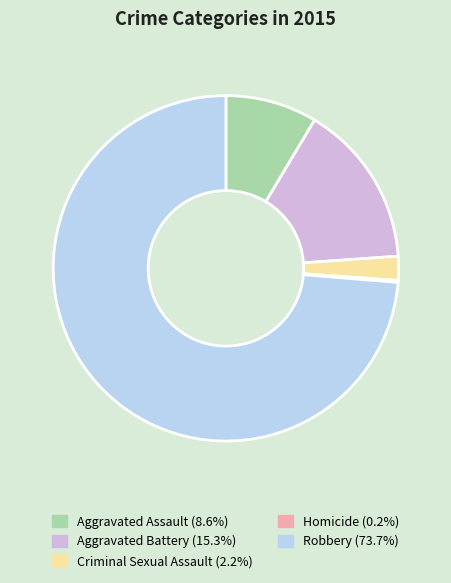

Approximately how many times larger is the value at Criminal Sexual Assault compared to Aggravated Assault?

0.3